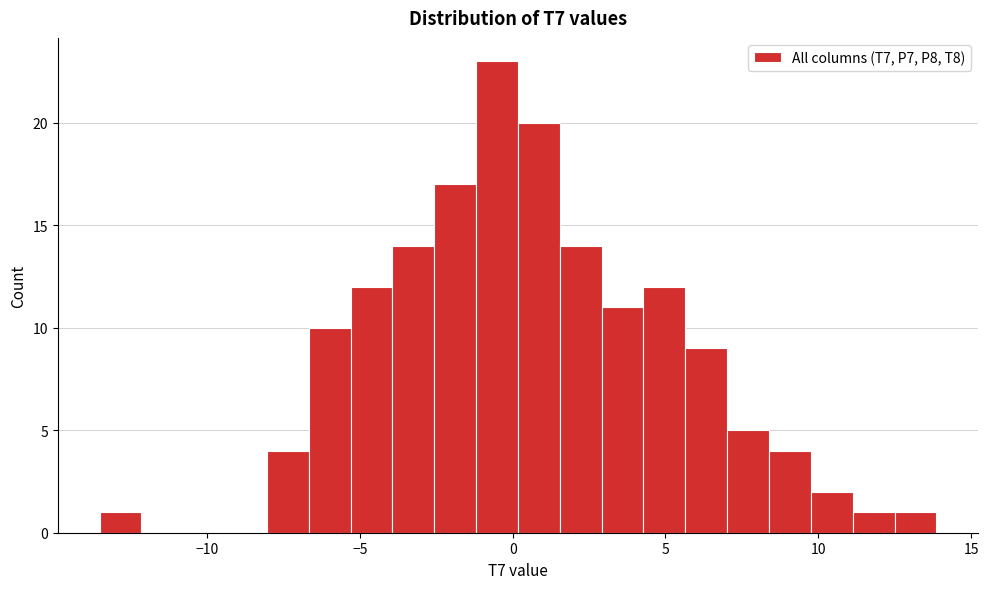

Read against the x-axis, roughly where is the centre of the tallest bar?

-0.5